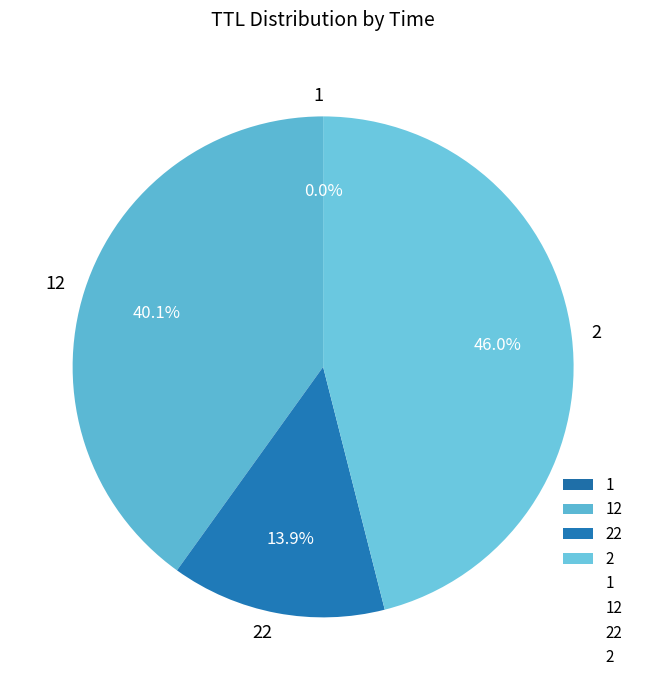

Combined, what portion of the pie is 2 and 22?

59.9%